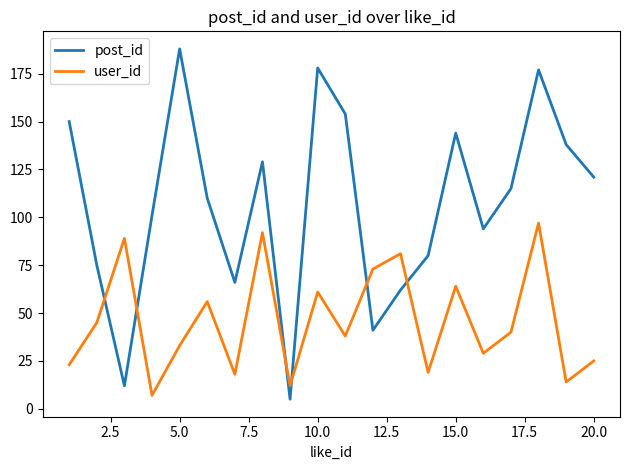

Which series has the largest total across all categories?

post_id